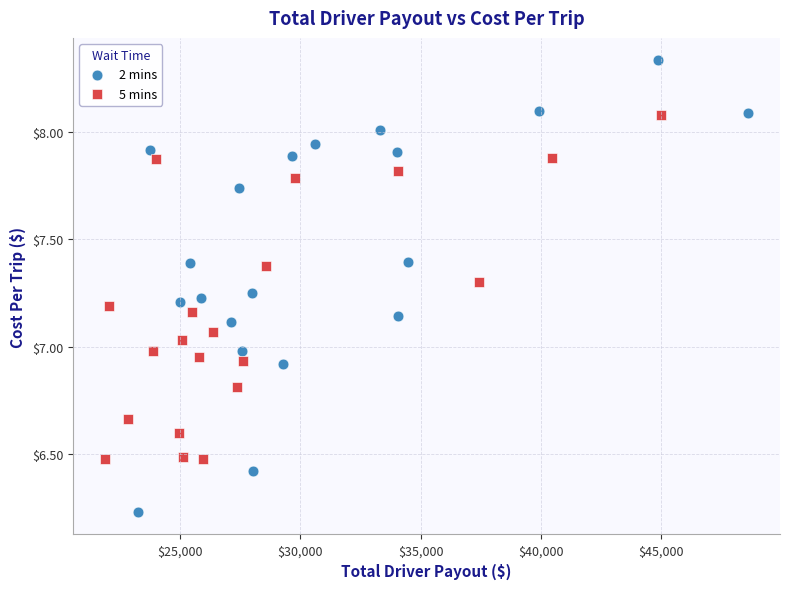

What are all the series names shown in the legend?

2 mins, 5 mins